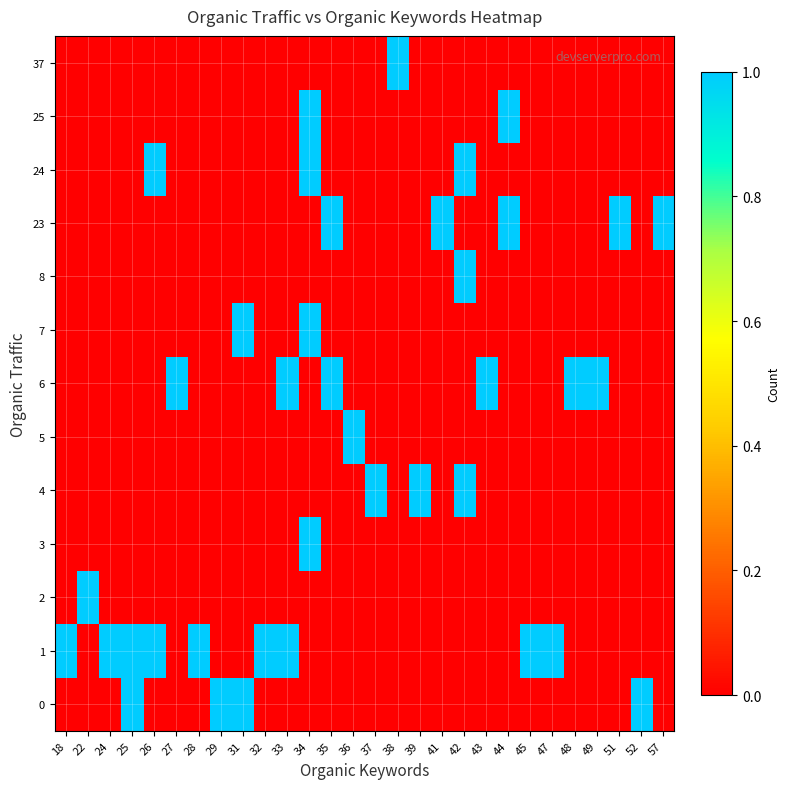

Which has a higher value, 25 or 26?

25